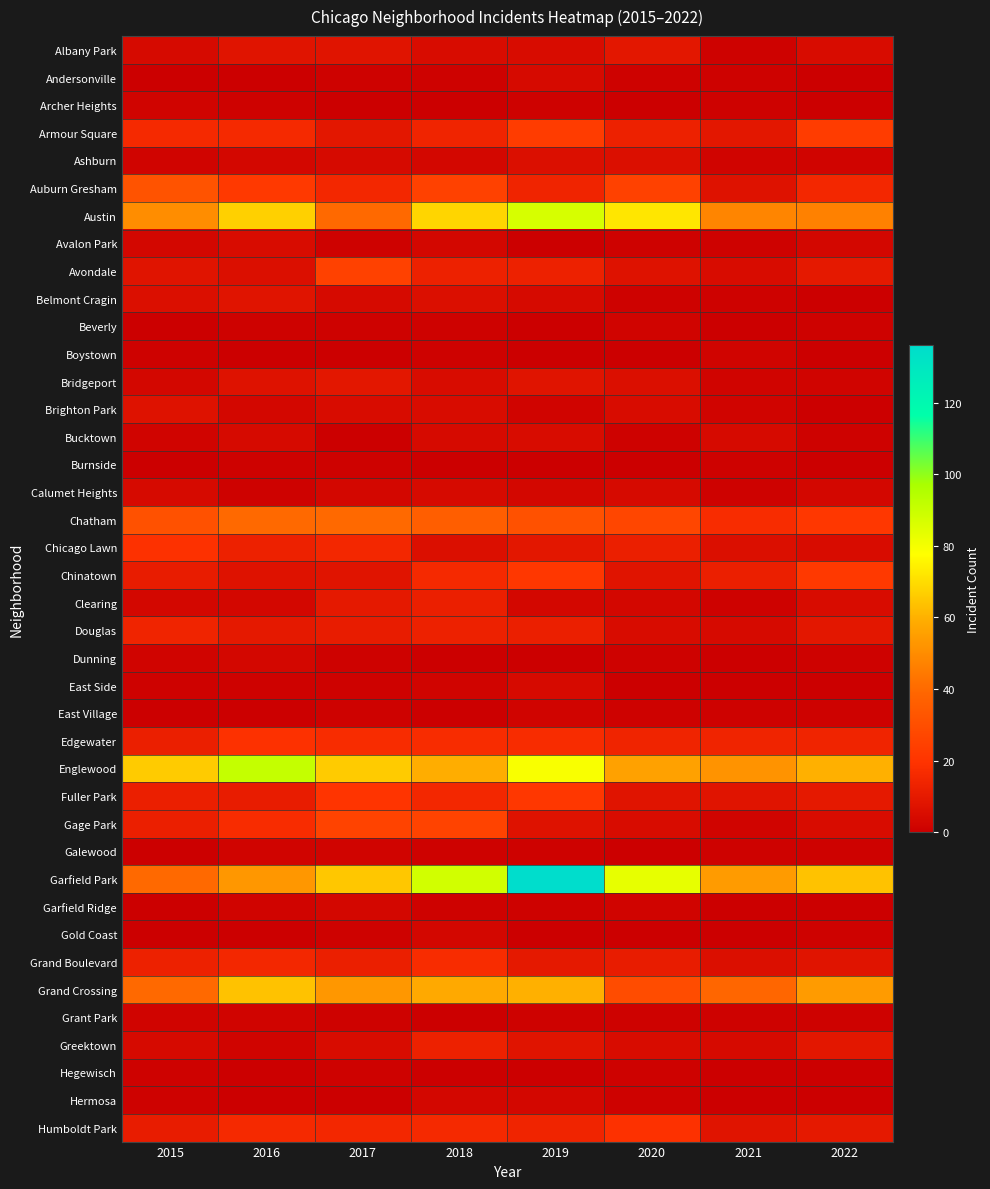

Which has a higher value, 2022 or 2019?

2022